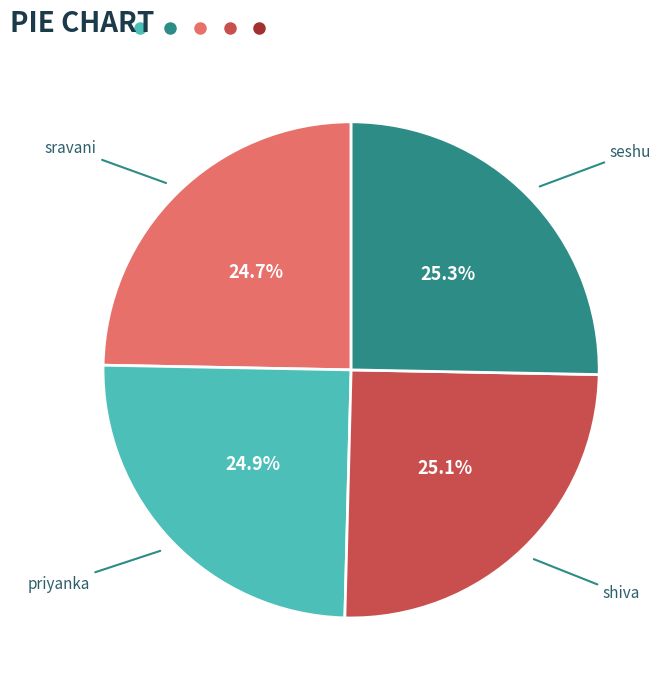

True or false: priyanka accounts for 19% of the total.

False